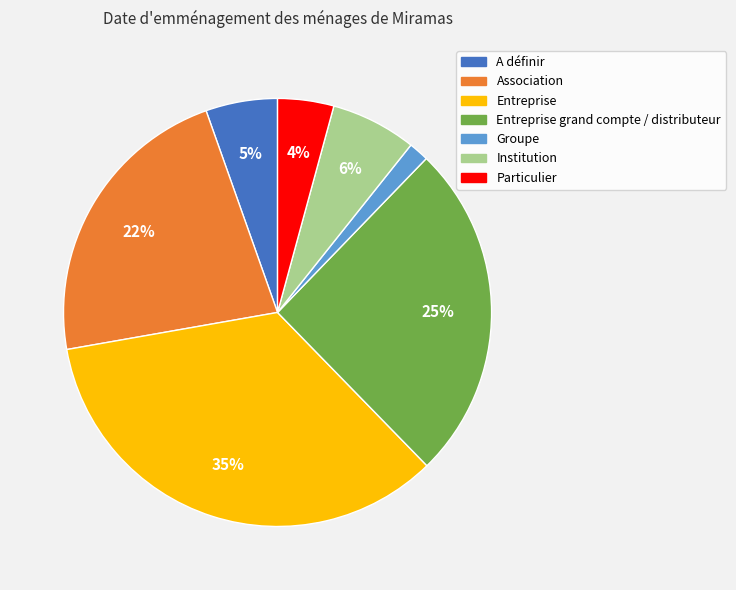

Is there any slice that represents more than half of the pie?

No